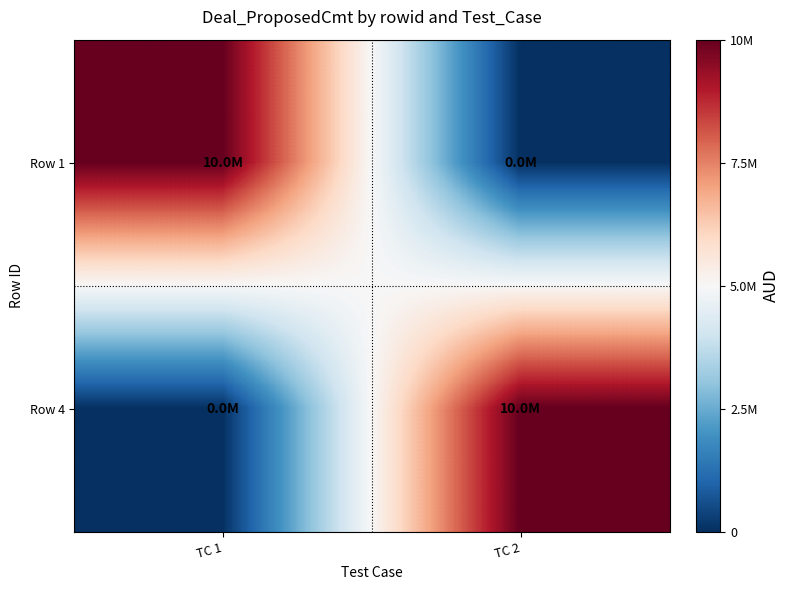

List the series in order of their peak value, lowest first.

Row 1, Row 4